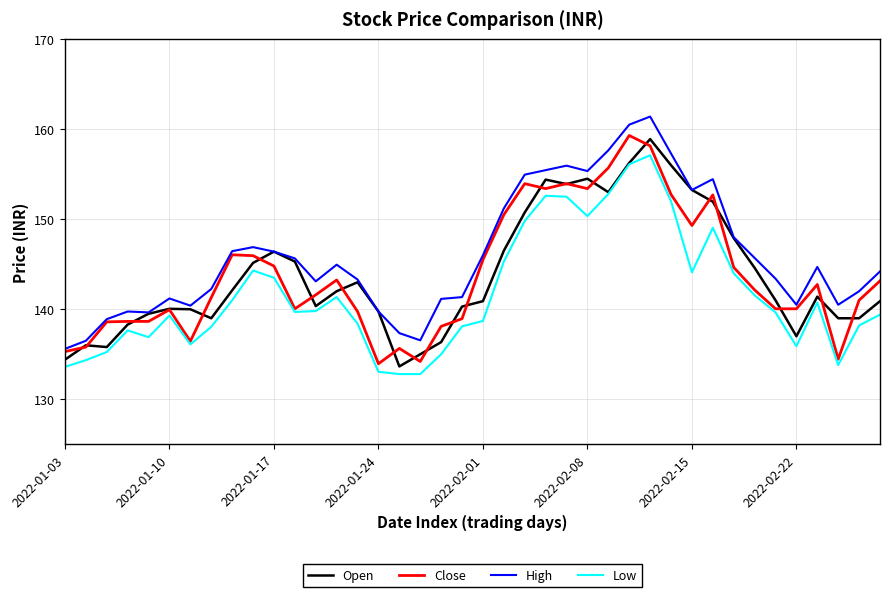

True or false: High and Low intersect in this chart.

False